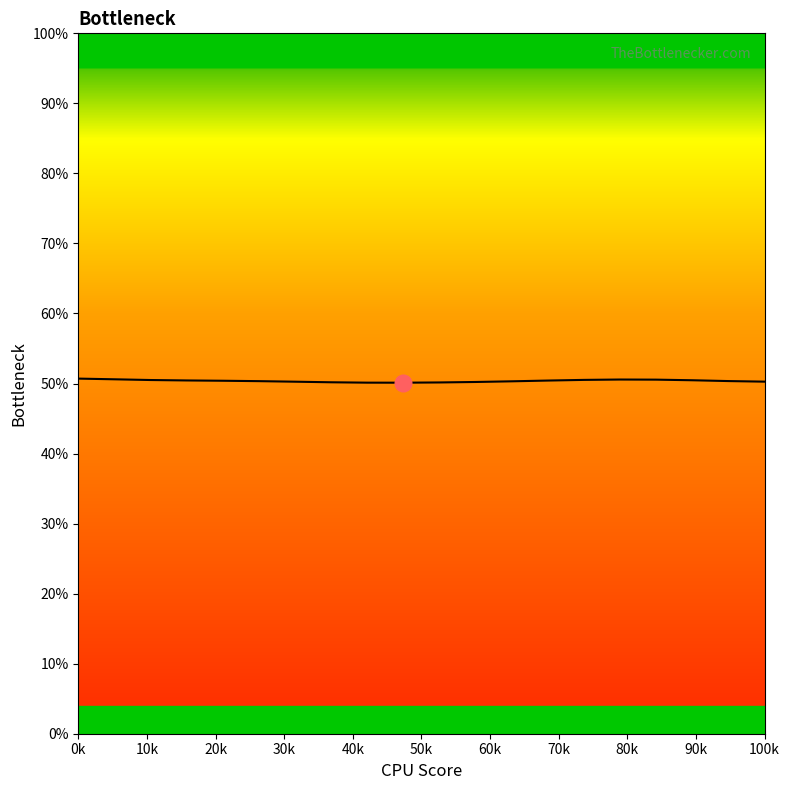

What is the maximum value shown in the chart?

50.7